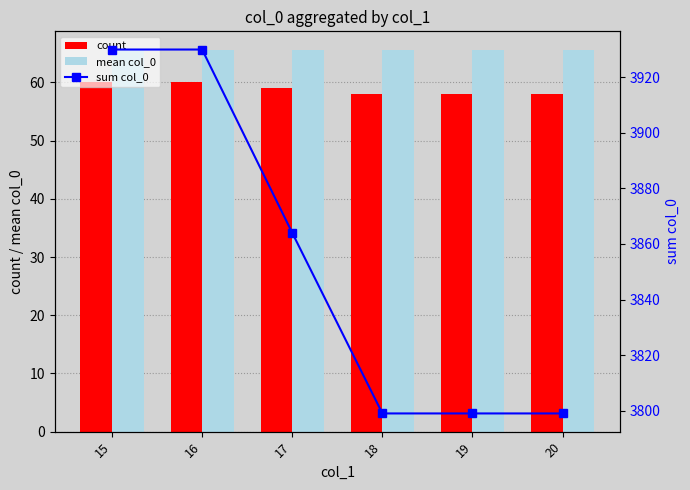

Reading left to right, transcribe all the data shown in this chart.

count: 15=60.0	16=60.0	17=59.0	18=58.0	19=58.0	20=58.0
mean col_0: 15=65.5	16=65.5	17=65.5	18=65.5	19=65.5	20=65.5
sum col_0: 15=3930.0	16=3930.0	17=3864.0	18=3799.0	19=3799.0	20=3799.0